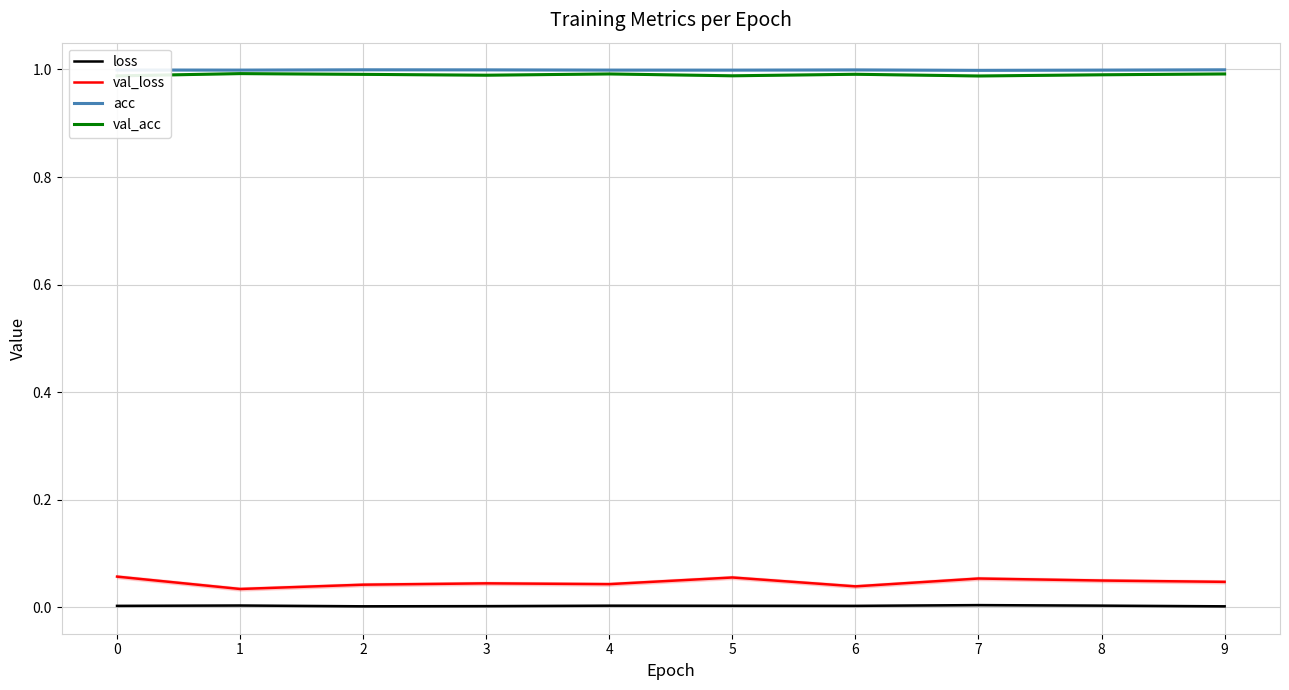

At how many categories does at least one series exceed 0?

10